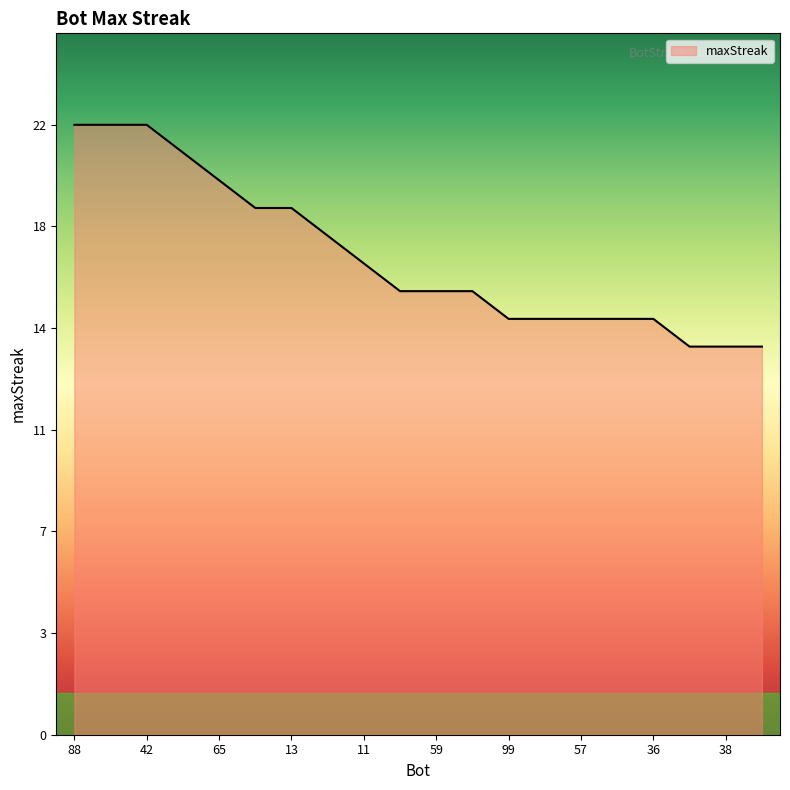

List the labels in order of value, largest first.

88, 66, 42, 78, 65, 70, 13, 0, 11, 100, 59, 24, 99, 62, 57, 51, 36, 47, 38, 35